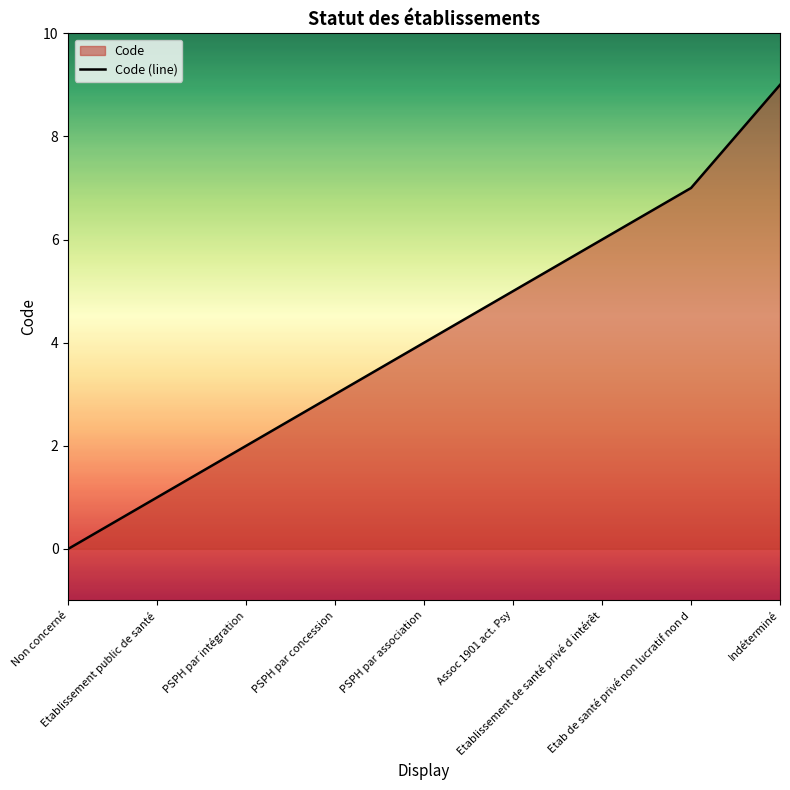

What is the ratio of the value at PSPH par concession to the value at Indéterminé?

0.3